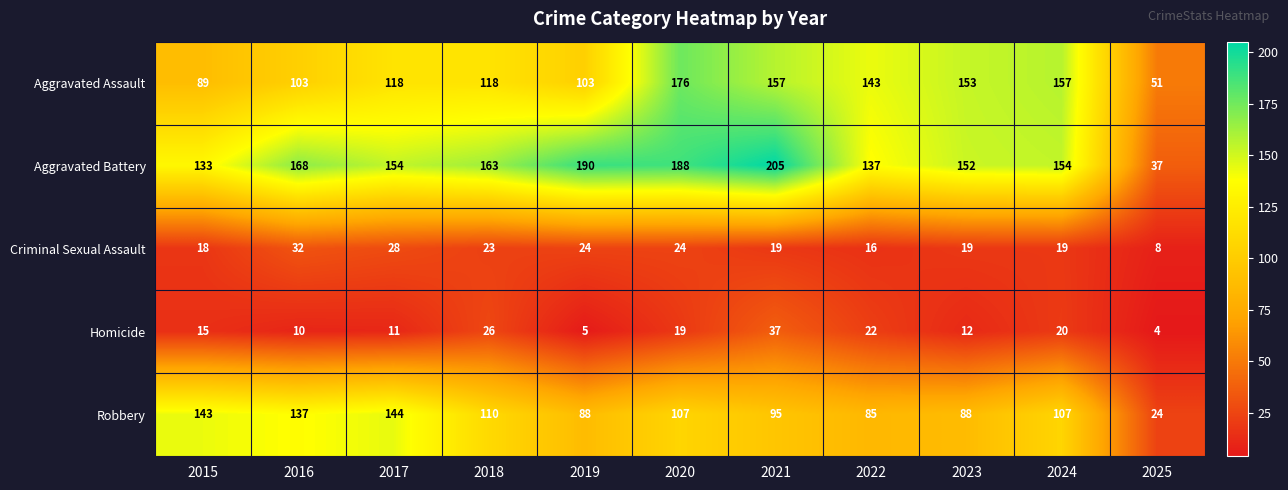

Is it true that Aggravated Assault equals 238 at 2020?

False